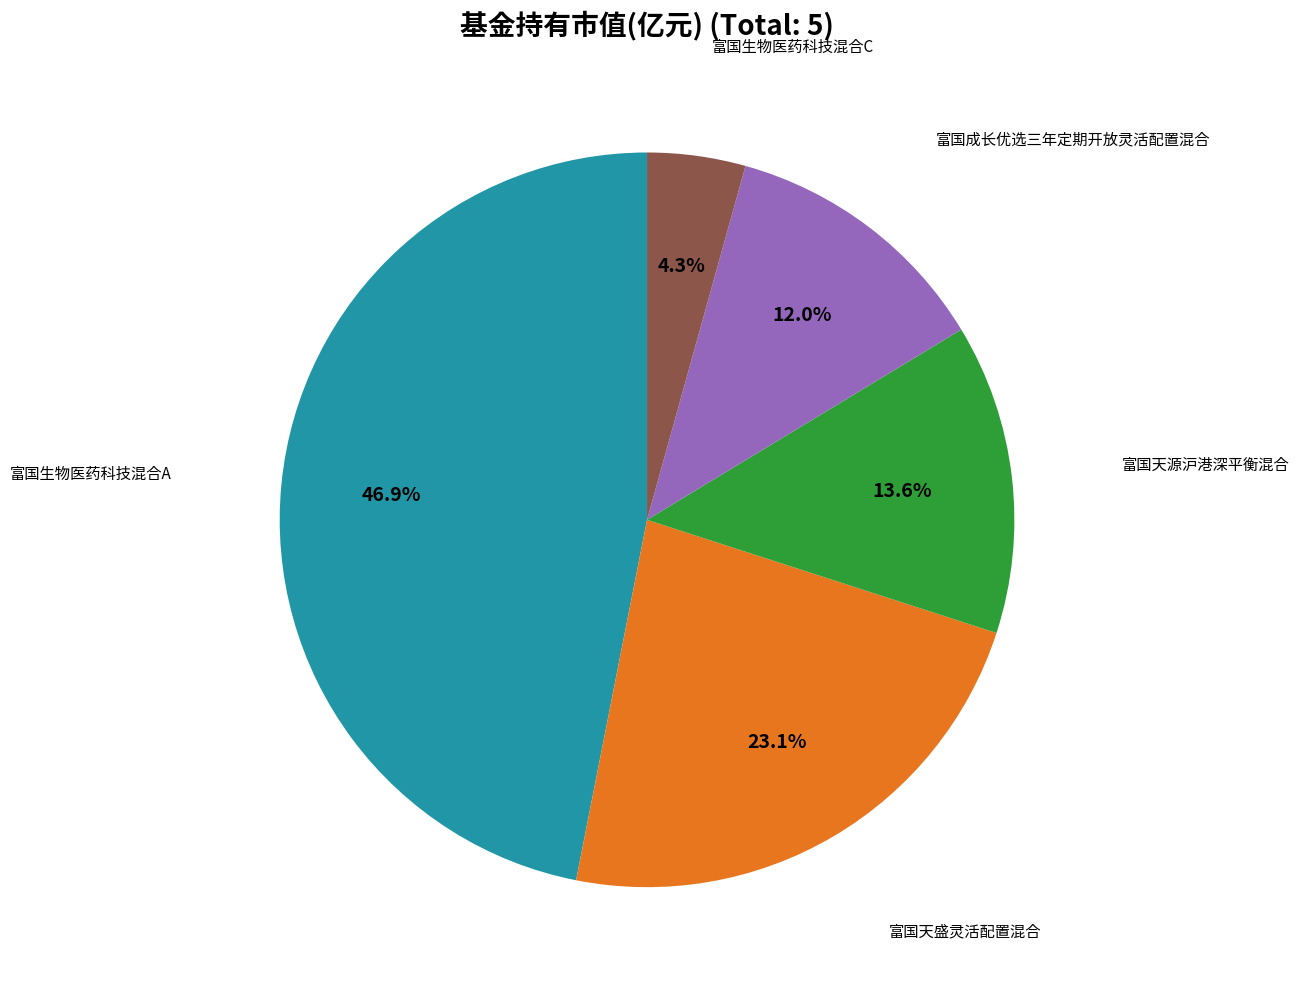

Is there any slice that represents more than half of the pie?

No